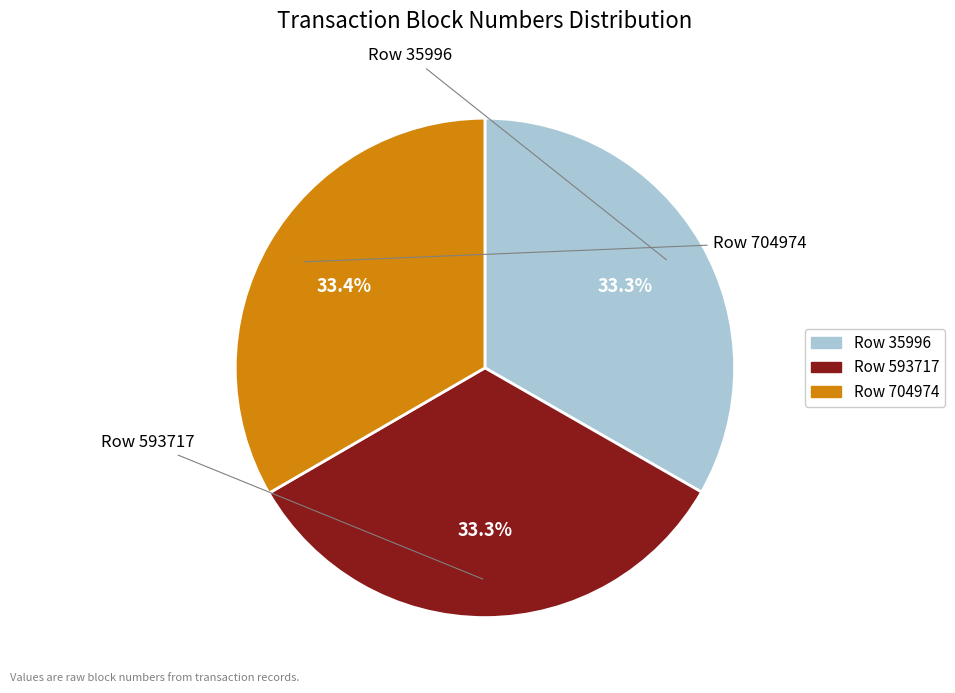

Is it true that Row 35996 is 33% of the pie?

True